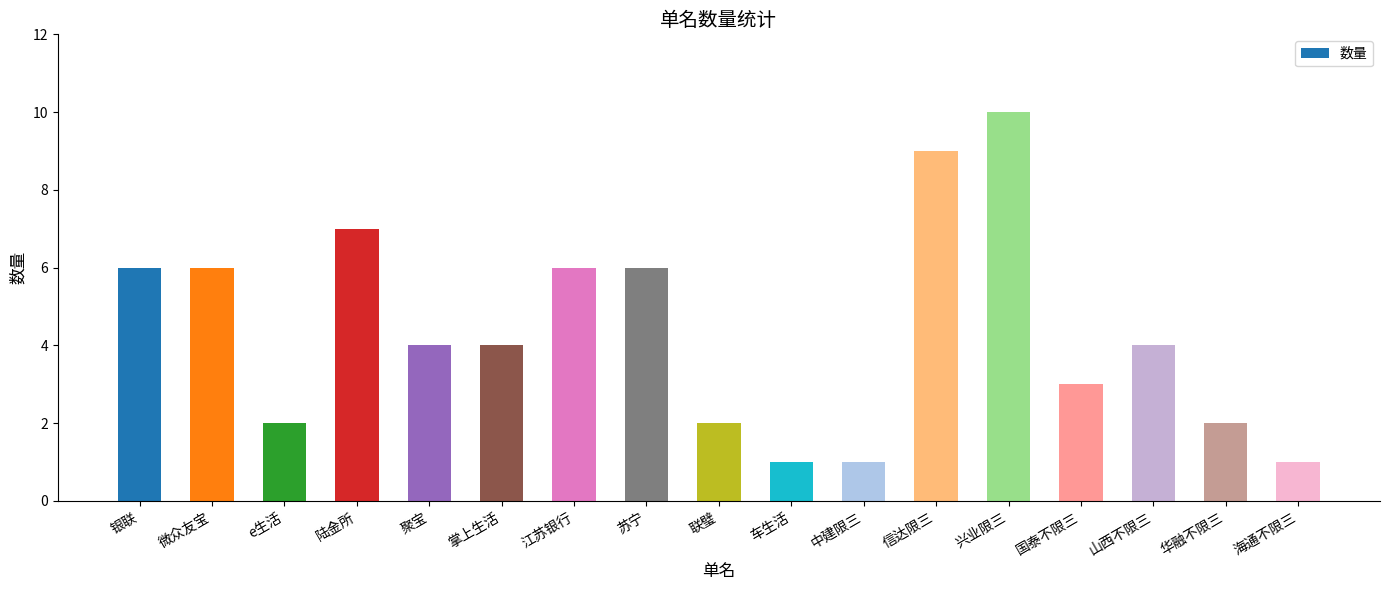

What is the change in value from 微众友宝 to 联璧?

-4